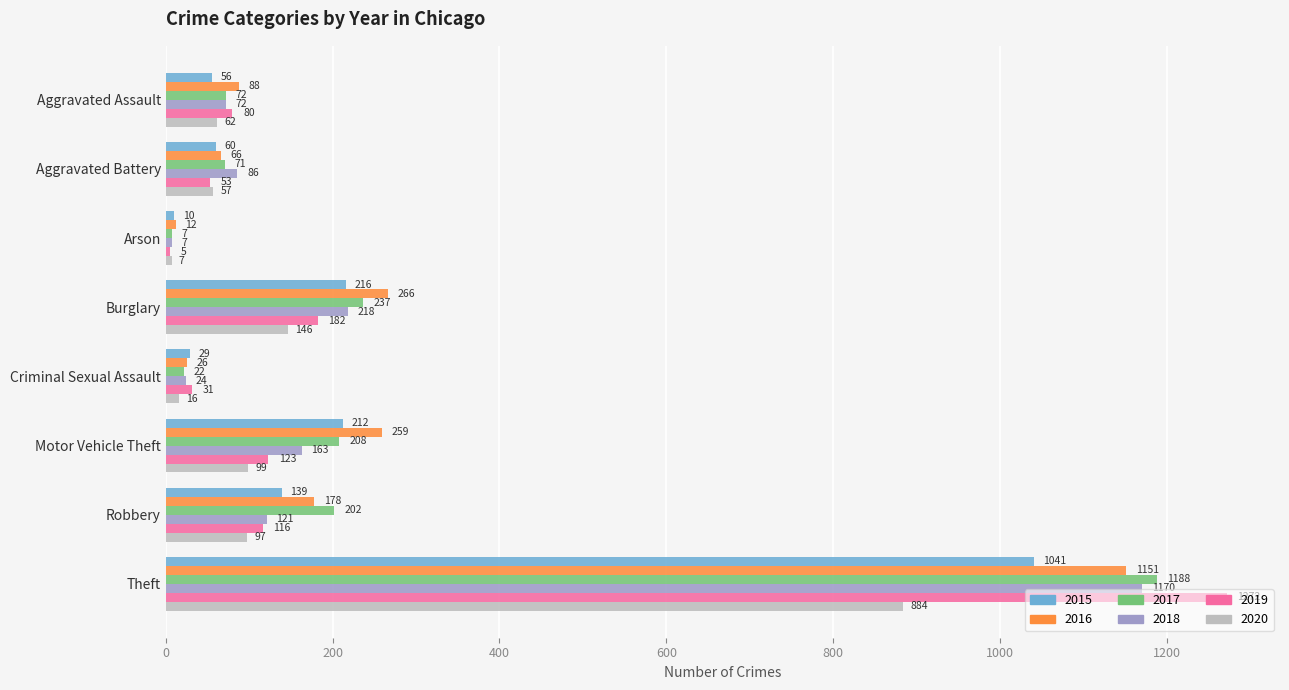

At Theft, list the series in order from largest to smallest.

2019, 2017, 2018, 2016, 2015, 2020